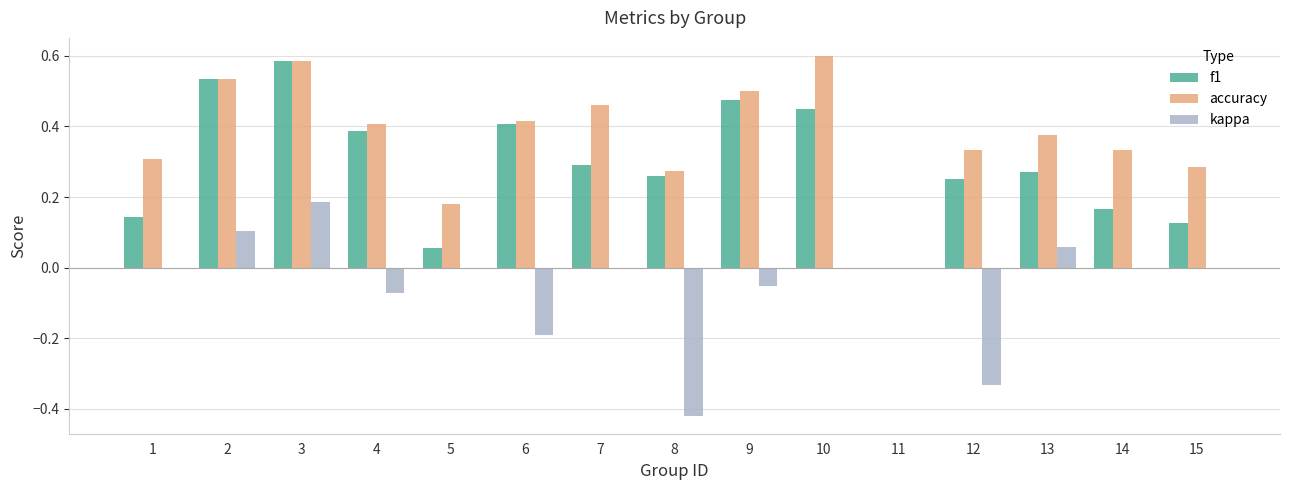

Is it true that accuracy equals 0.2 at 13?

False